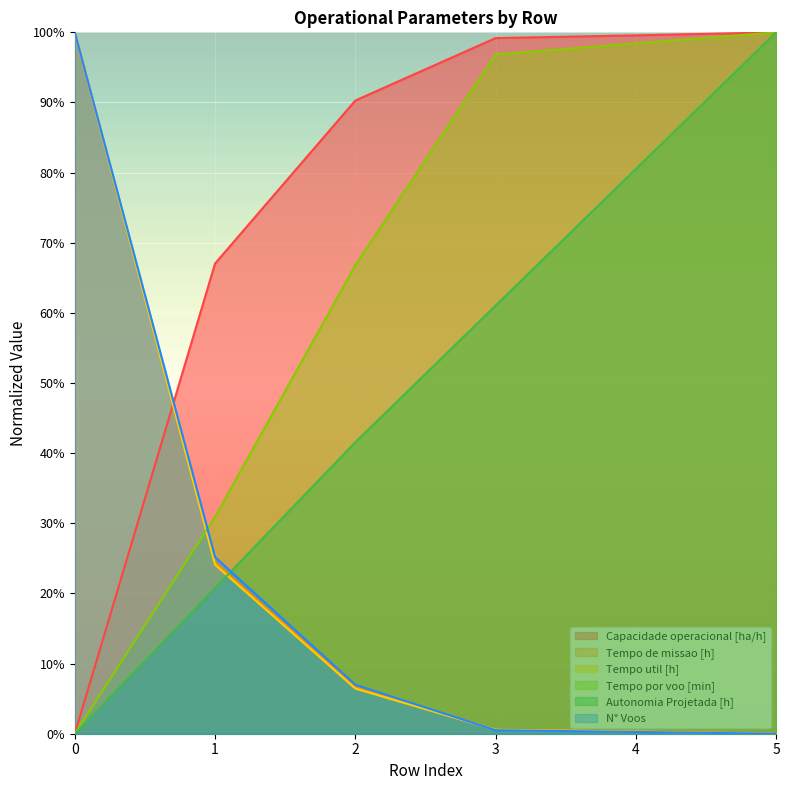

At how many categories does at least one series exceed 0?

6